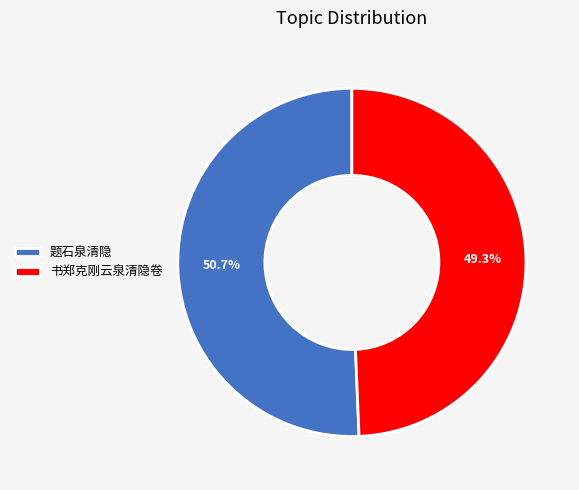

What is the ratio of the value at 题石泉清隐 to the value at 书郑克刚云泉清隐卷?

1.0